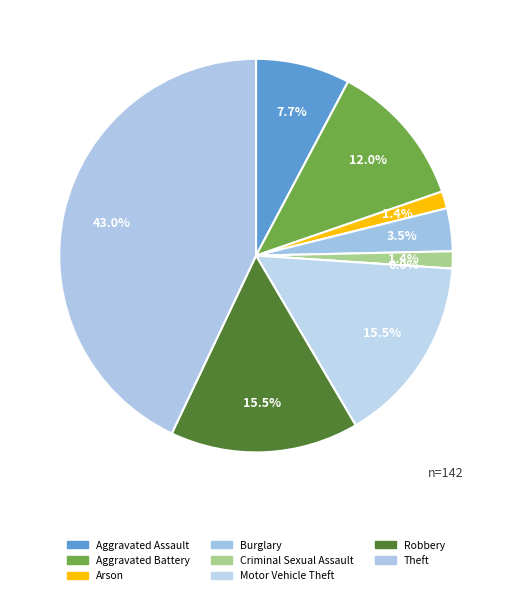

What percentage is NOT represented by Arson?

98.6%